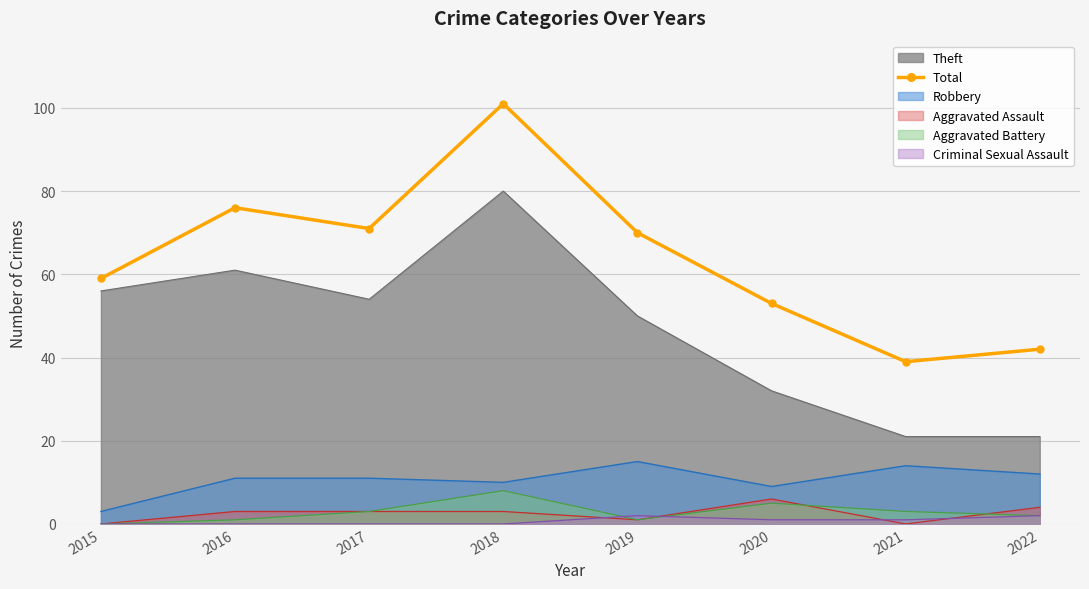

What is the greatest value displayed?

101